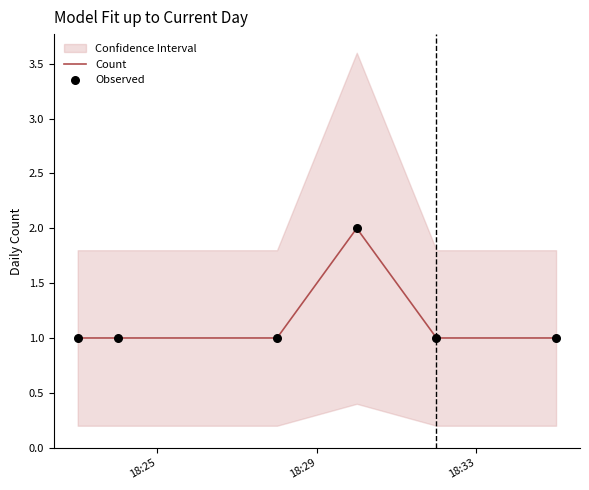

At how many categories does at least one series exceed 1?

1